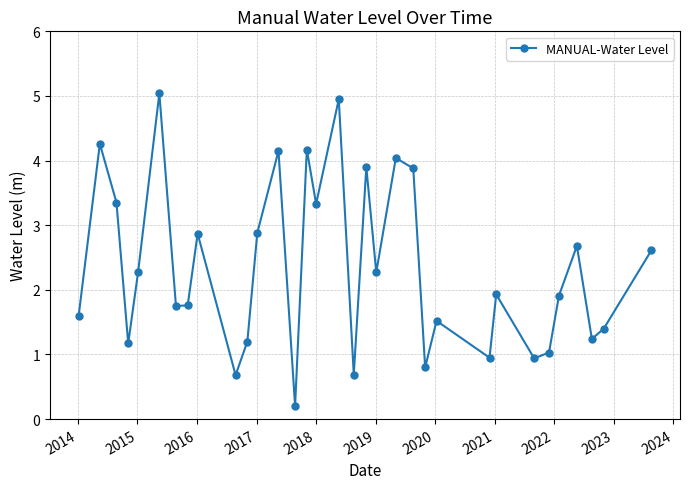

Does the chart have visible grid lines?

Yes